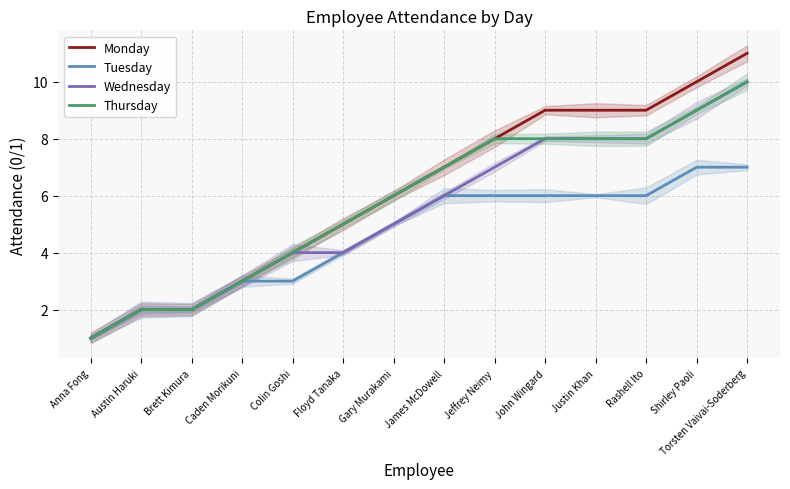

Is it true that Monday equals 3 at Austin Haruki?

False